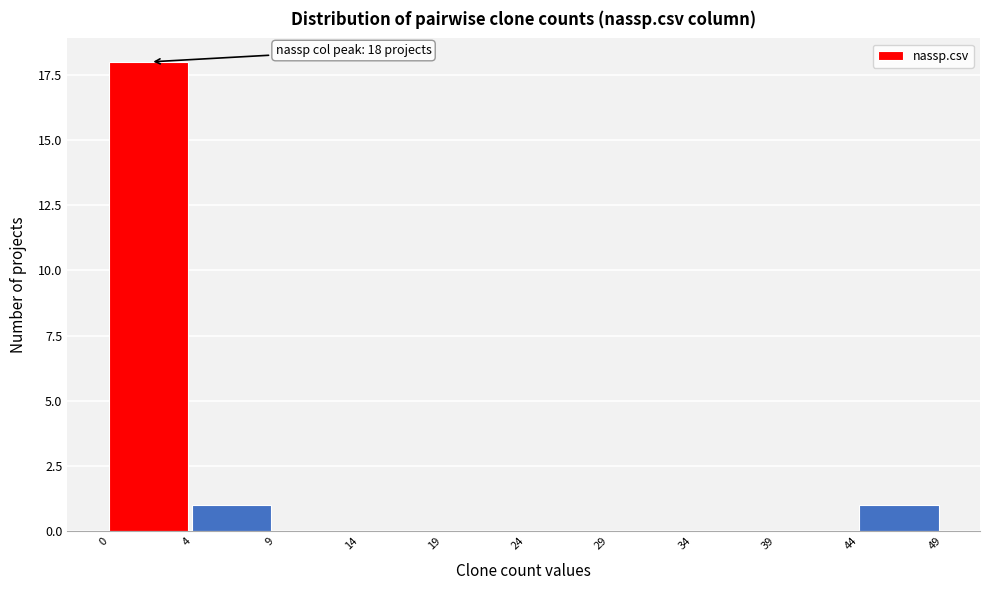

Reading left to right, list all the values displayed in this chart.

0=18	4=1	9=0	14=0	19=0	24=0	29=0	34=0	39=0	44=1